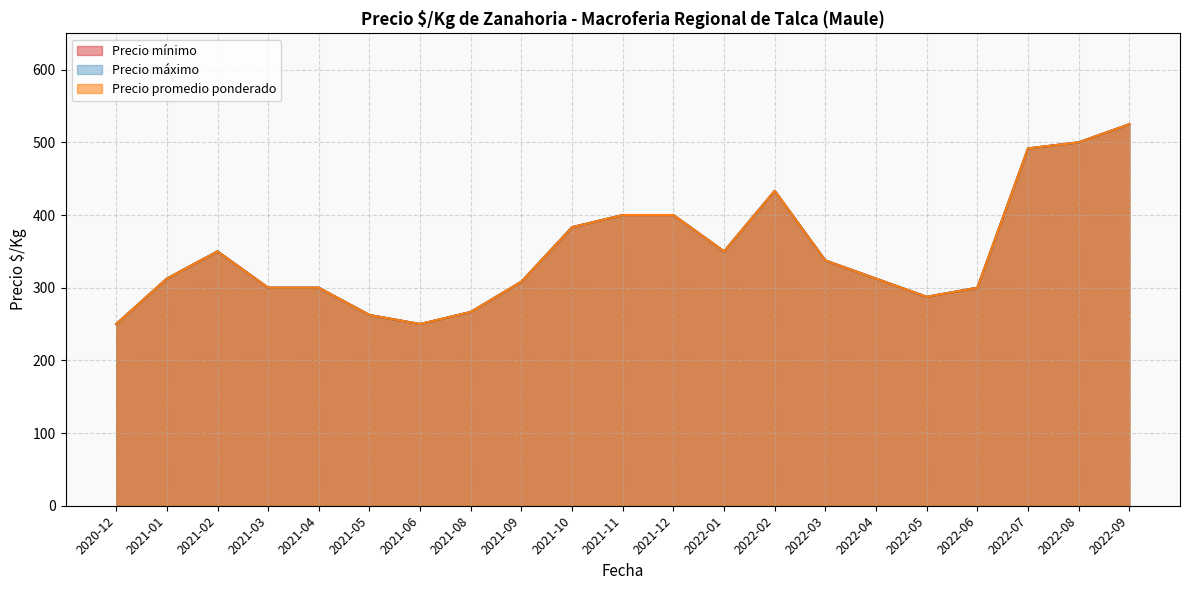

Does the chart display data point markers on the line(s)?

No